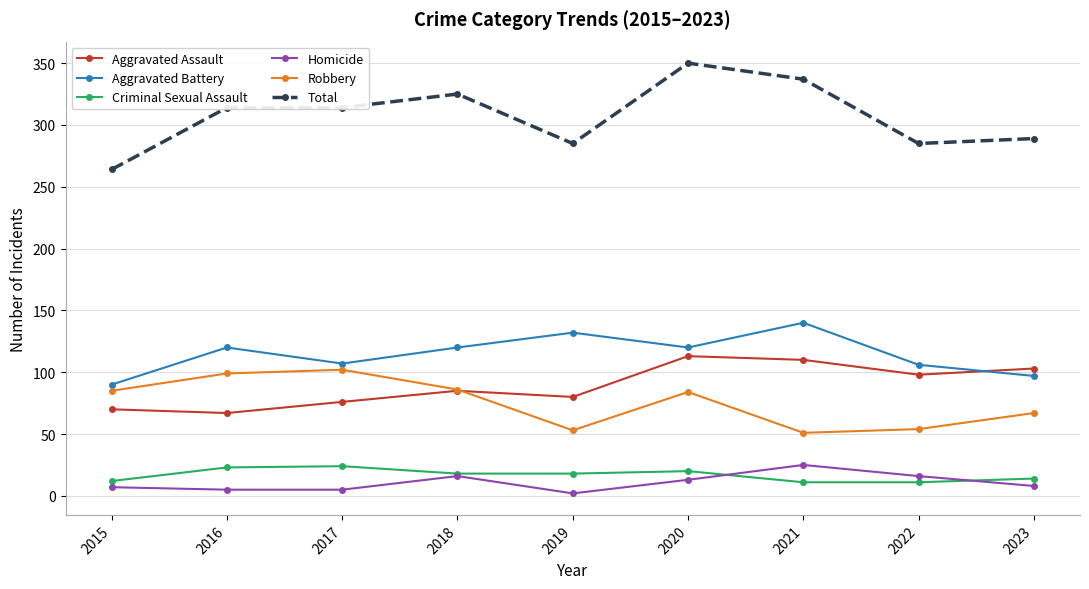

What are all the series names shown in the legend?

Aggravated Assault, Aggravated Battery, Criminal Sexual Assault, Homicide, Robbery, Total